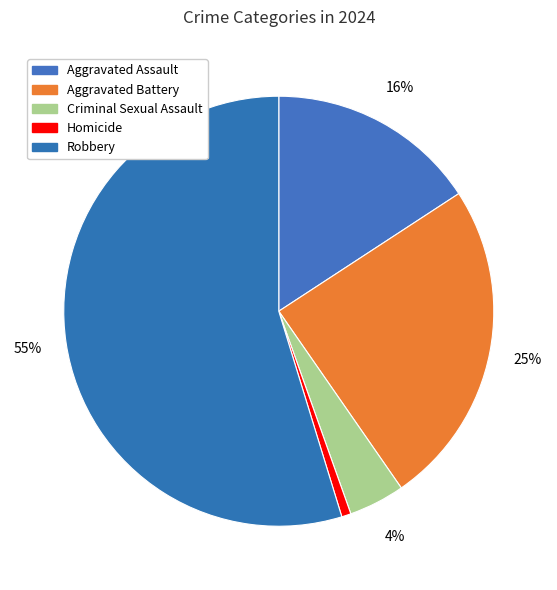

Which category has the biggest portion of the pie?

Robbery